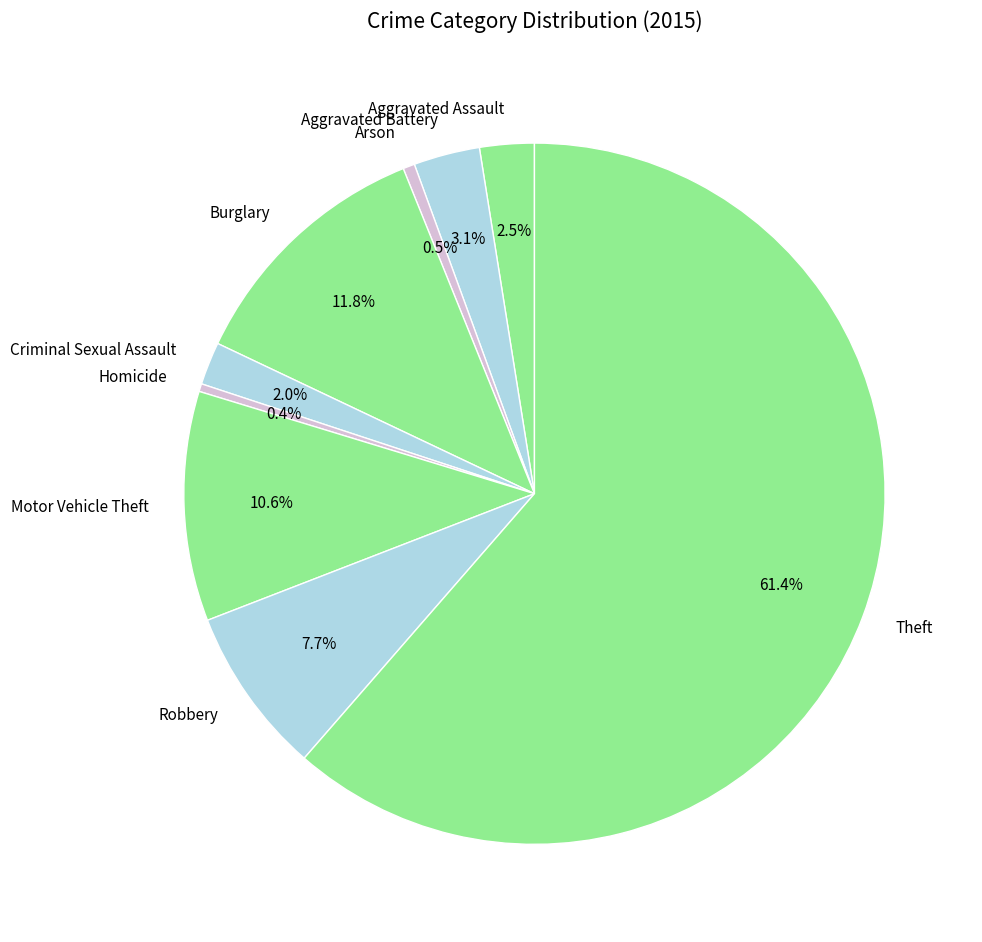

What percentage is the Burglary slice, to the nearest percent?

12%